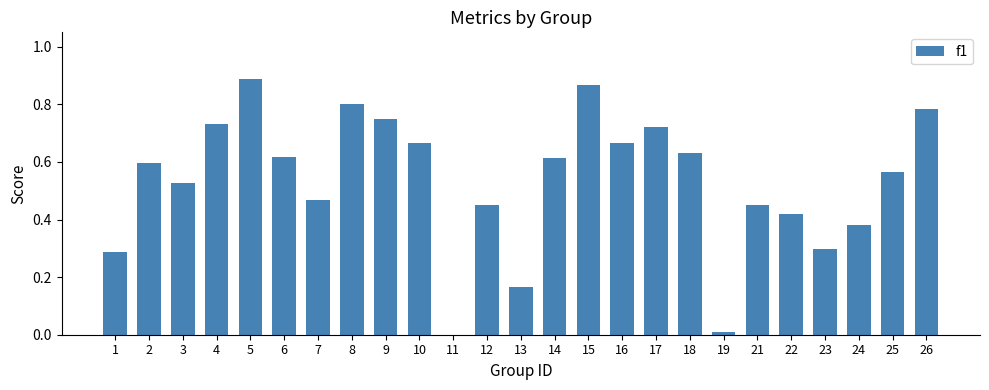

The value at 15 is 0.6. True or false?

False